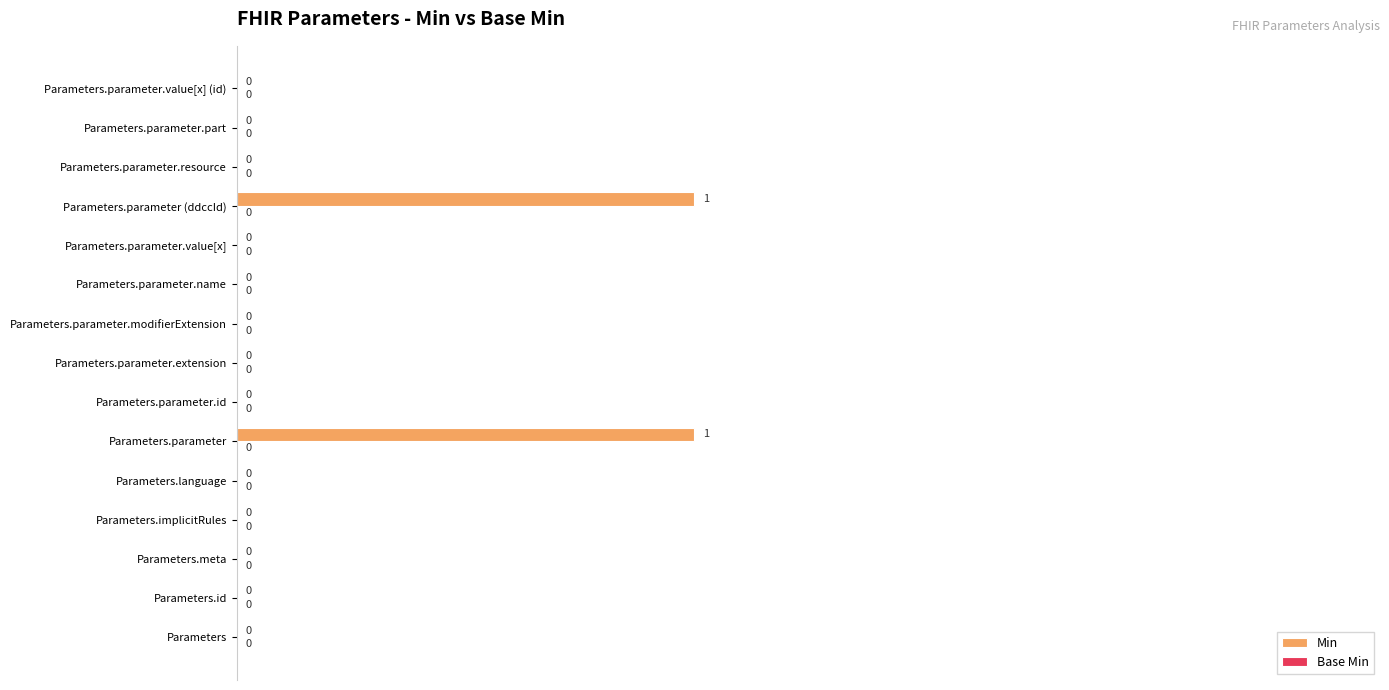

Is it true that the value at Parameters.parameter.id is 0?

True